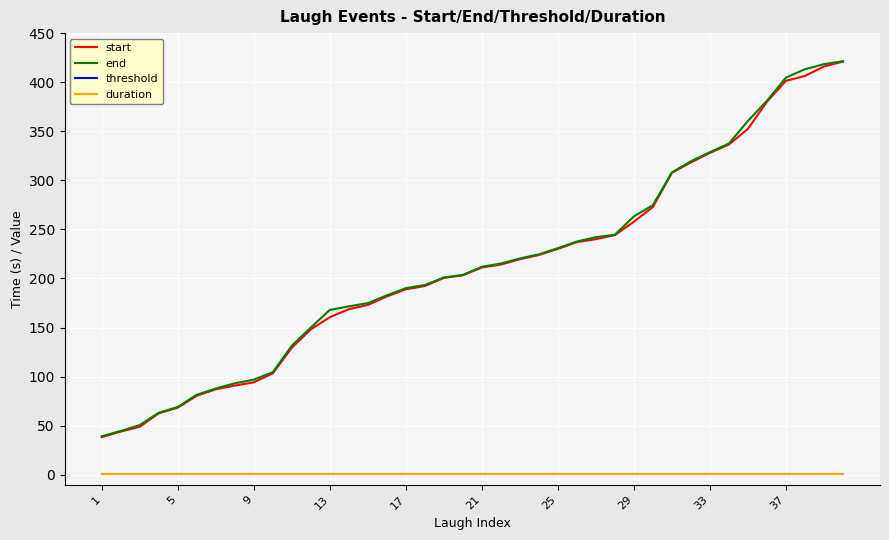

How many lines are shown in the chart?

4